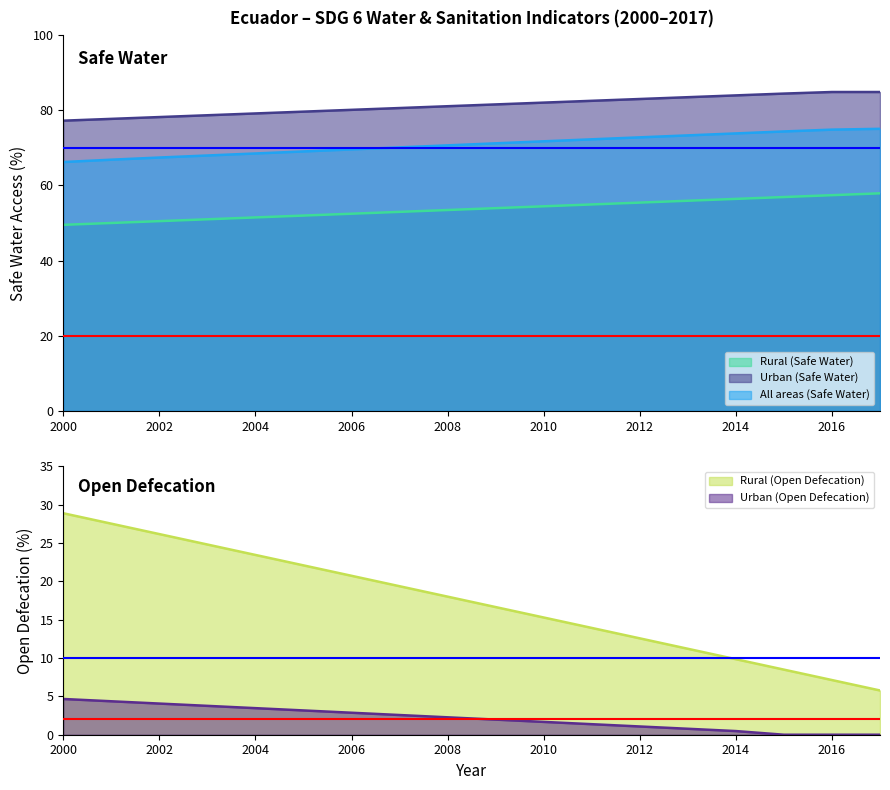

What is the value of the Urban (Safe Water) point at the 13th from the left?

83.0